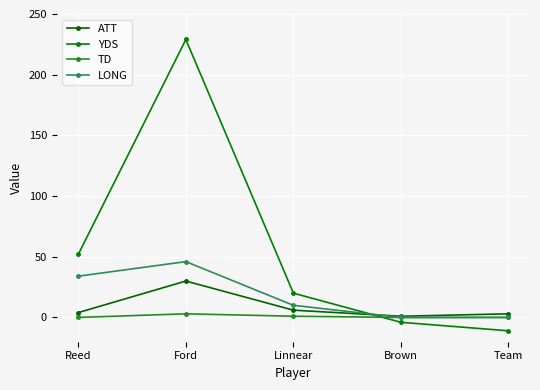

What is the total value across all series at Reed?

90